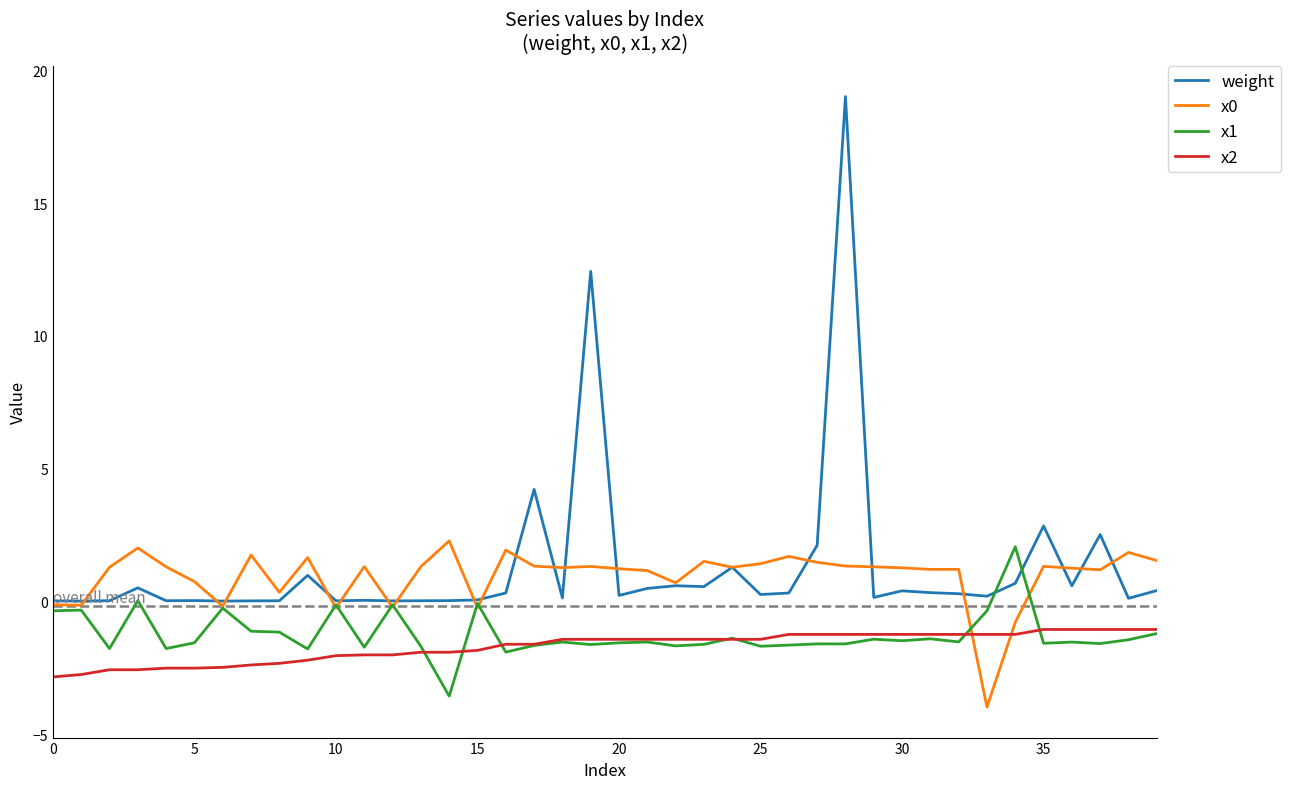

Which series has the largest range (max minus min)?

weight